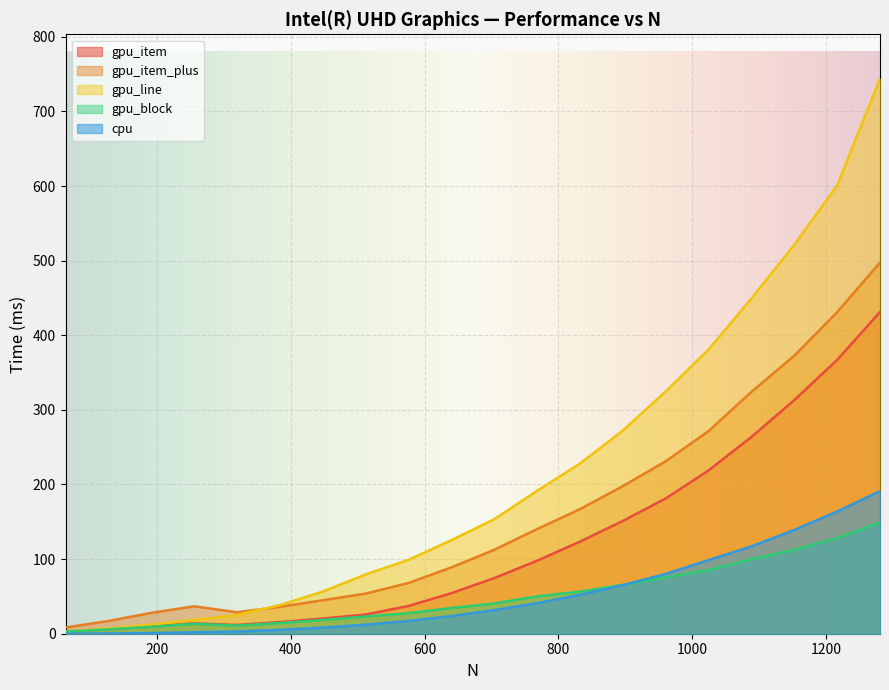

True or false: gpu_item and cpu intersect in this chart.

False